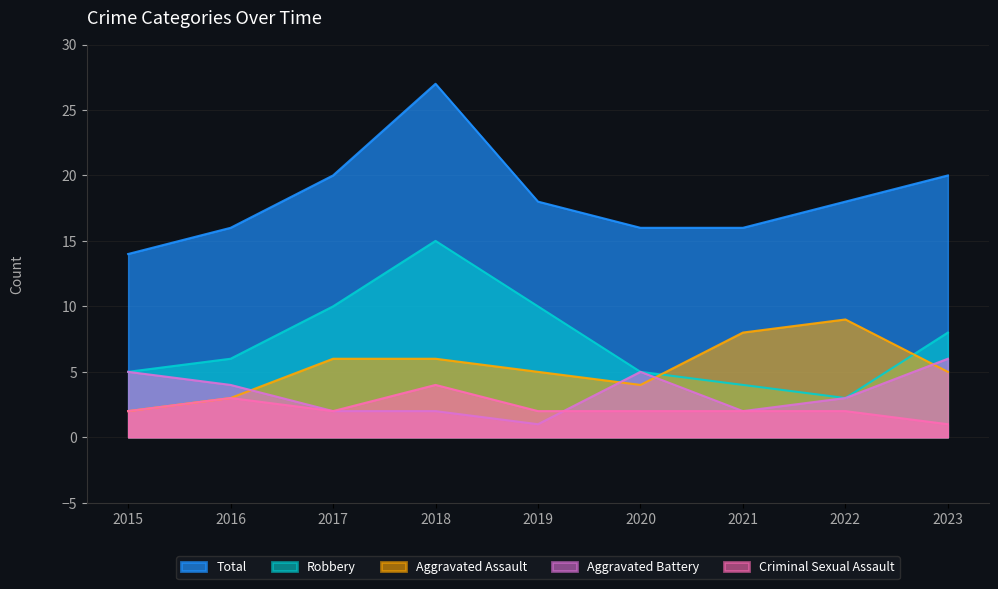

What is the value of the Aggravated Battery point at the 1st from the left?

5